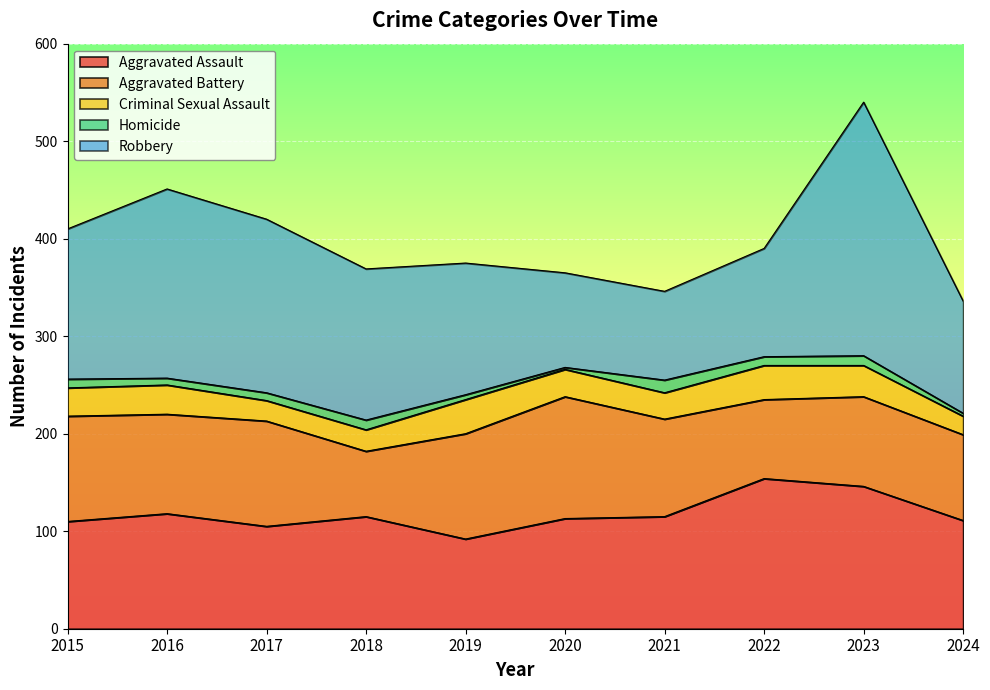

True or false: Homicide has a value of 13 at 2021.

True